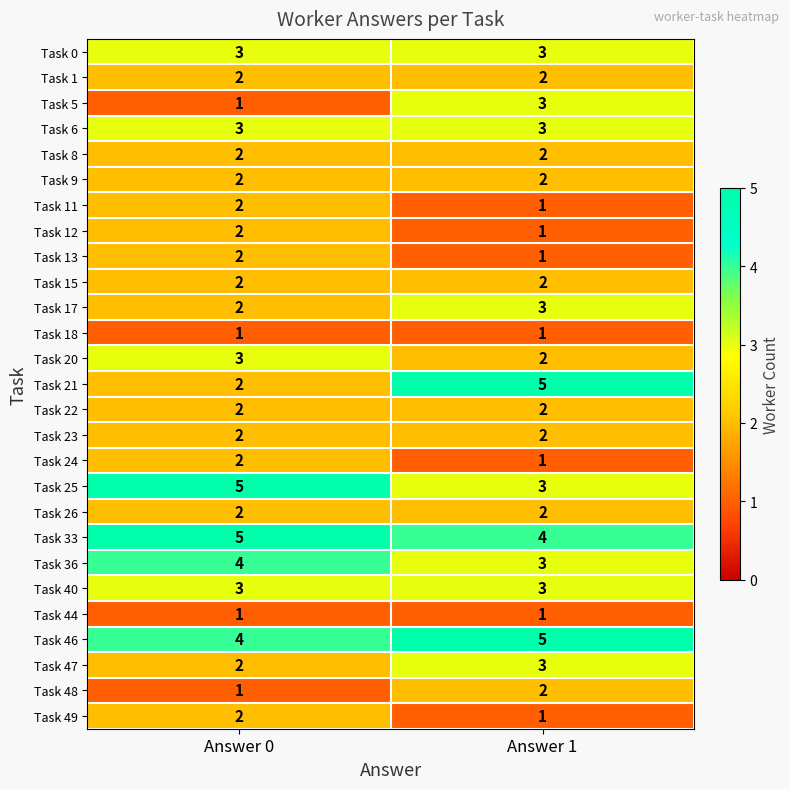

The value of Task 25 at Answer 0 is 7. True or false?

False